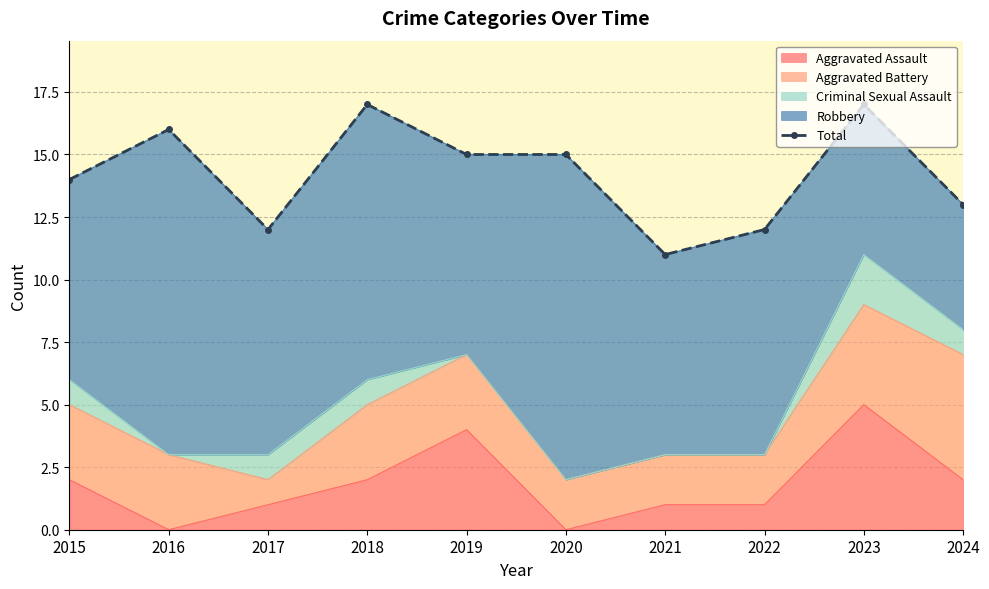

The value at 2020 is 15. True or false?

True